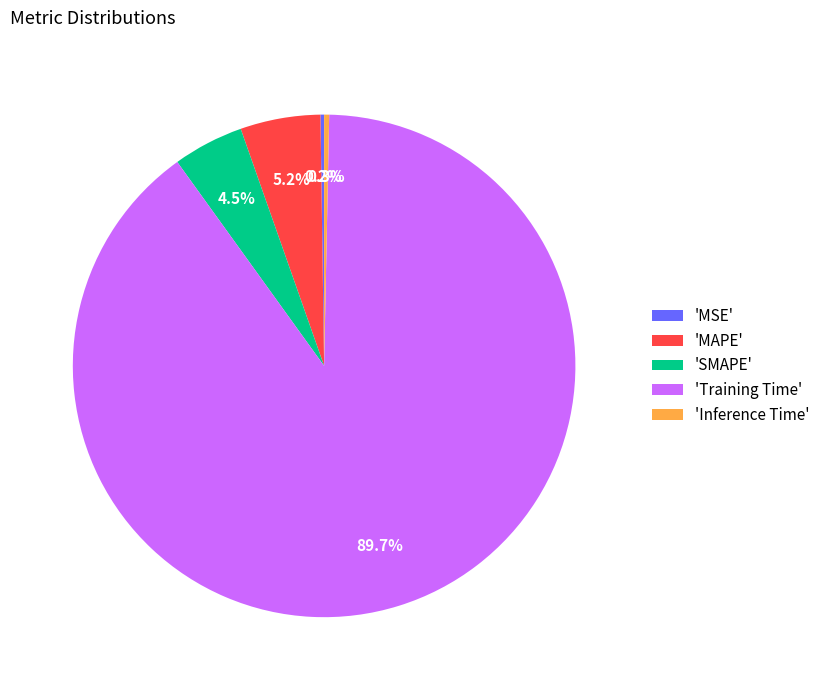

Which category has the biggest portion of the pie?

'Training Time'